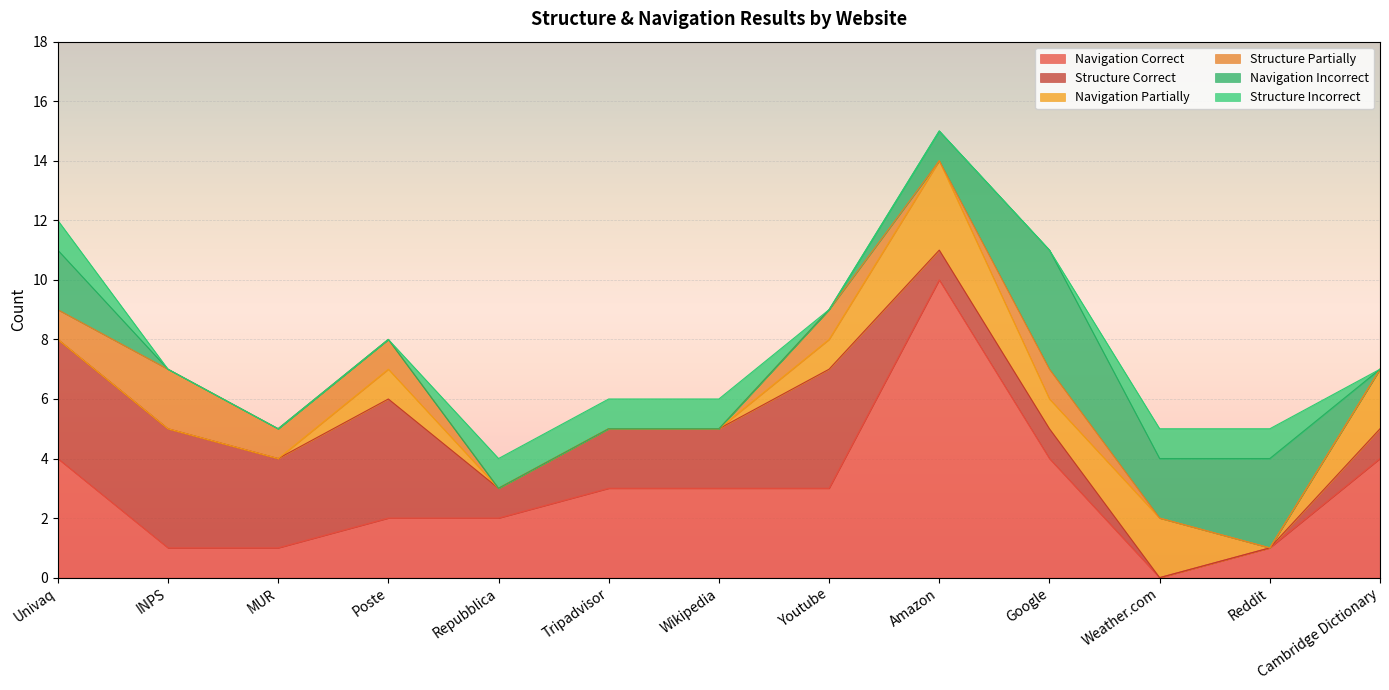

How many distinct data groups are displayed?

6